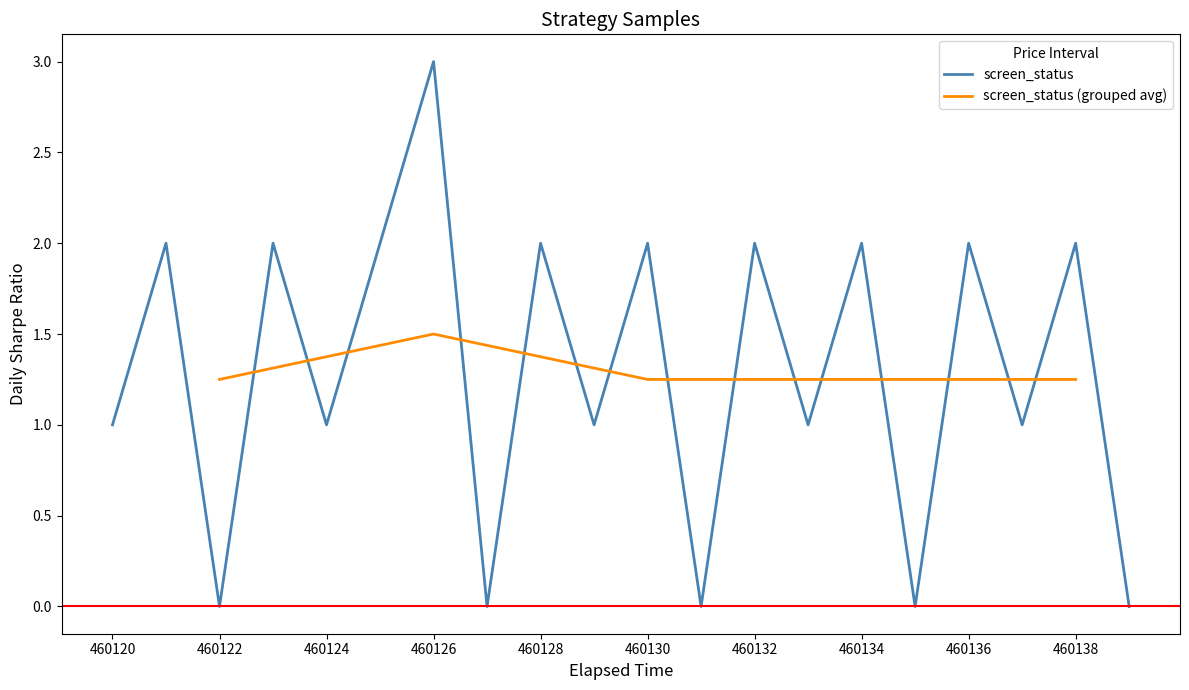

What is the value of the 14th point from the left?

1